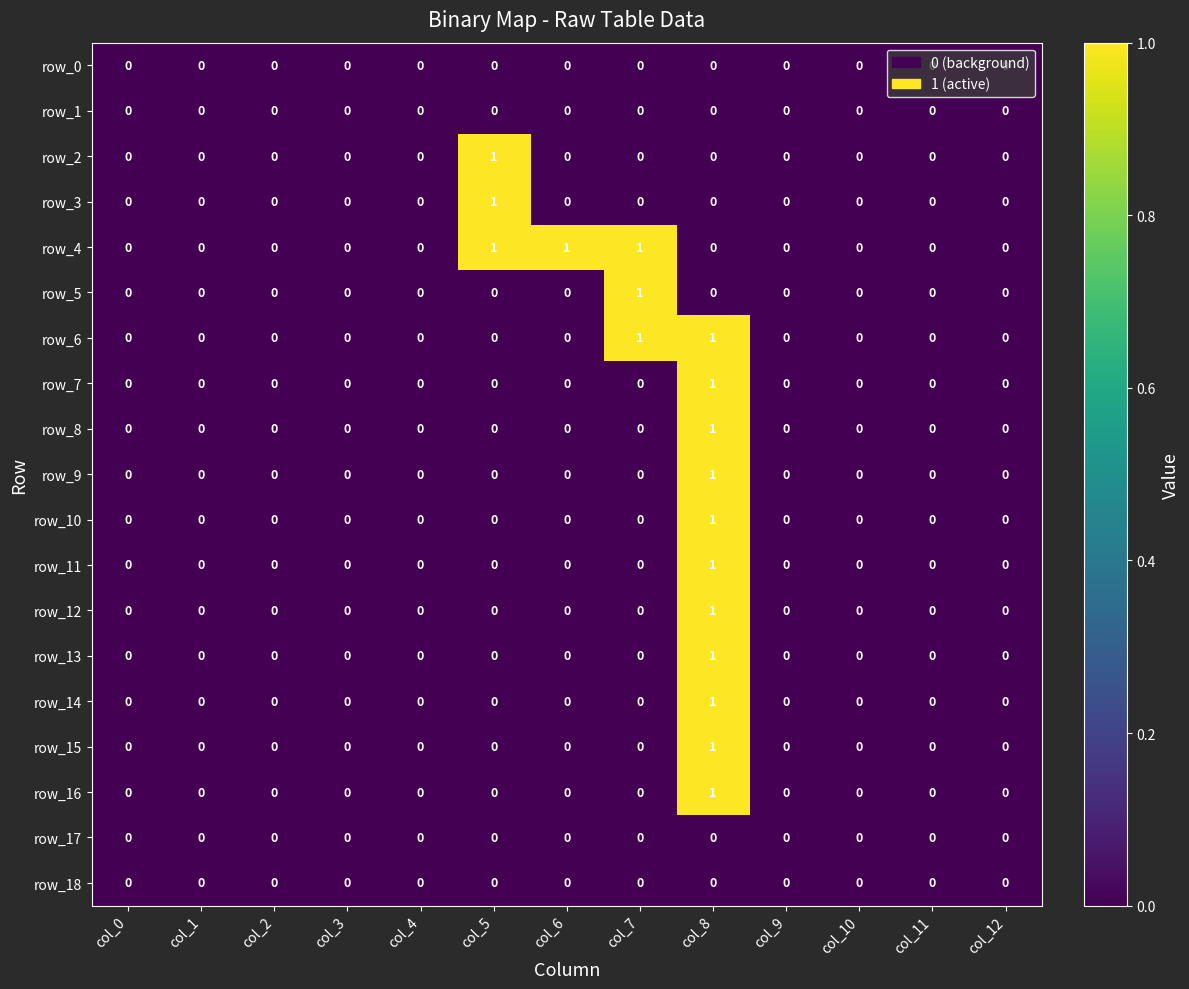

Reading left to right, what are all the values shown in this chart?

row_0: 0	0	0	0	0	0	0	0	0	0	0	0	0
row_1: 0	0	0	0	0	0	0	0	0	0	0	0	0
row_2: 0	0	0	0	0	1	0	0	0	0	0	0	0
row_3: 0	0	0	0	0	1	0	0	0	0	0	0	0
row_4: 0	0	0	0	0	1	1	1	0	0	0	0	0
row_5: 0	0	0	0	0	0	0	1	0	0	0	0	0
row_6: 0	0	0	0	0	0	0	1	1	0	0	0	0
row_7: 0	0	0	0	0	0	0	0	1	0	0	0	0
row_8: 0	0	0	0	0	0	0	0	1	0	0	0	0
row_9: 0	0	0	0	0	0	0	0	1	0	0	0	0
row_10: 0	0	0	0	0	0	0	0	1	0	0	0	0
row_11: 0	0	0	0	0	0	0	0	1	0	0	0	0
row_12: 0	0	0	0	0	0	0	0	1	0	0	0	0
row_13: 0	0	0	0	0	0	0	0	1	0	0	0	0
row_14: 0	0	0	0	0	0	0	0	1	0	0	0	0
row_15: 0	0	0	0	0	0	0	0	1	0	0	0	0
row_16: 0	0	0	0	0	0	0	0	1	0	0	0	0
row_17: 0	0	0	0	0	0	0	0	0	0	0	0	0
row_18: 0	0	0	0	0	0	0	0	0	0	0	0	0